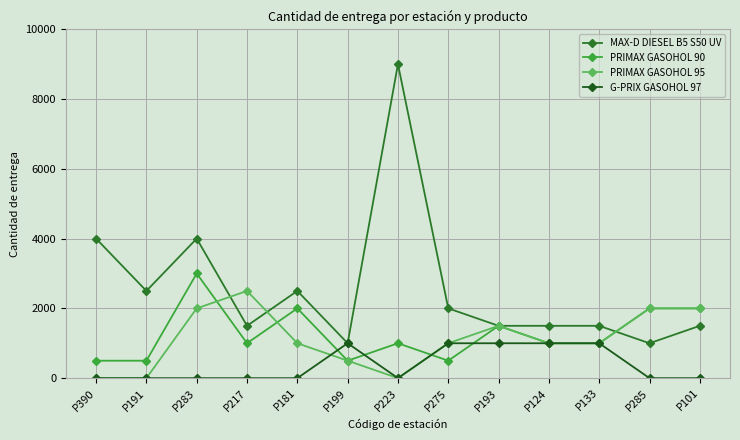

Reading right to left, list all the values displayed in this chart.

MAX-D DIESEL B5 S50 UV: 1500	1000	1500	1500	1500	2000	9000	1000	2500	1500	4000	2500	4000
PRIMAX GASOHOL 90: 2000	2000	1000	1000	1500	500	1000	500	2000	1000	3000	500	500
PRIMAX GASOHOL 95: 2000	2000	1000	1000	1500	1000	0	500	1000	2500	2000	0	0
G-PRIX GASOHOL 97: 0	0	1000	1000	1000	1000	0	1000	0	0	0	0	0